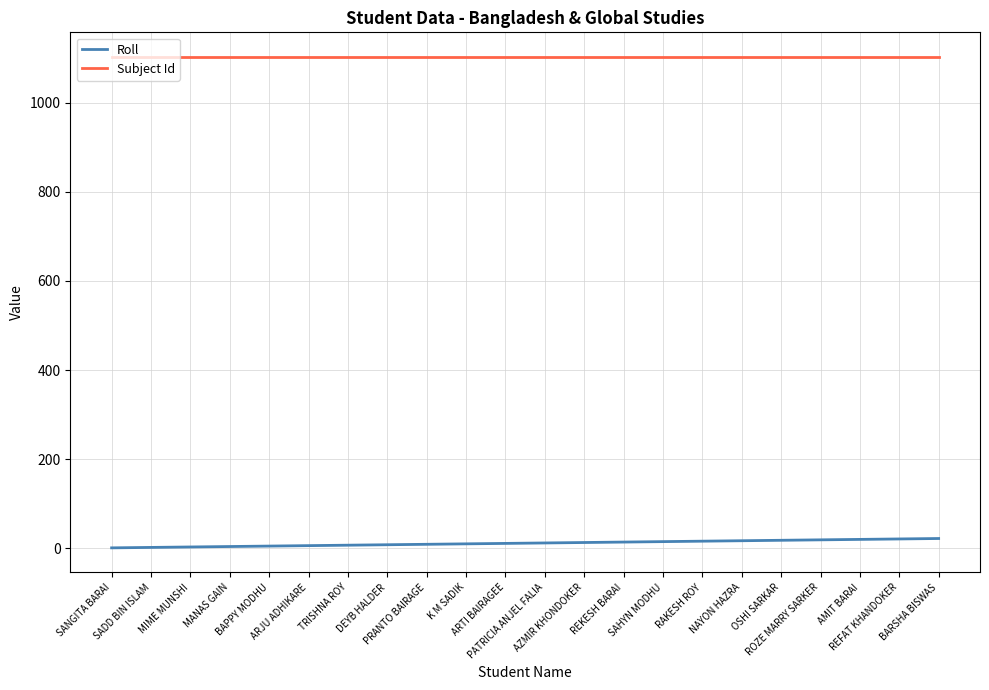

The value of Subject Id at ARTI BAIRAGEE is 1103. True or false?

True